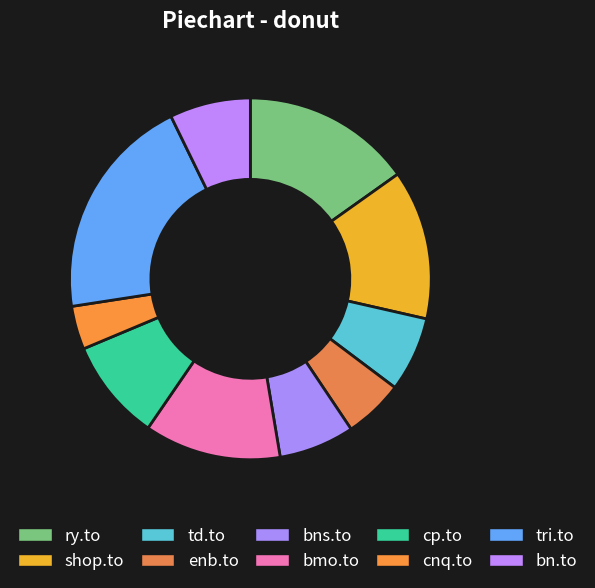

Which has a higher value, cp.to or enb.to?

cp.to